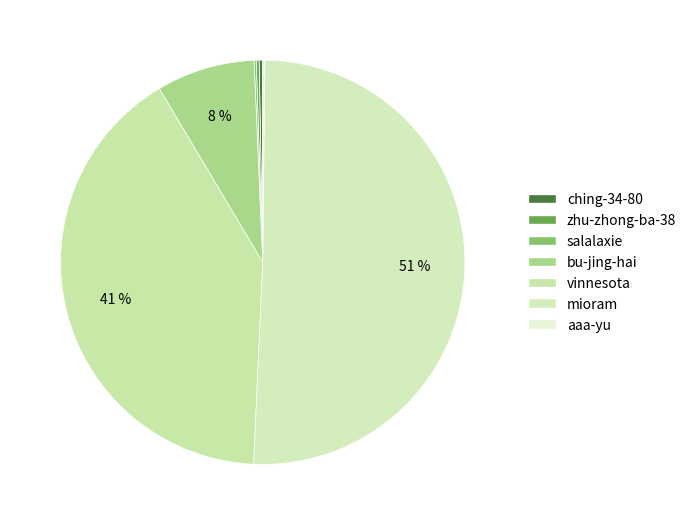

Do bu-jing-hai and aaa-yu together represent more than half of the pie?

No